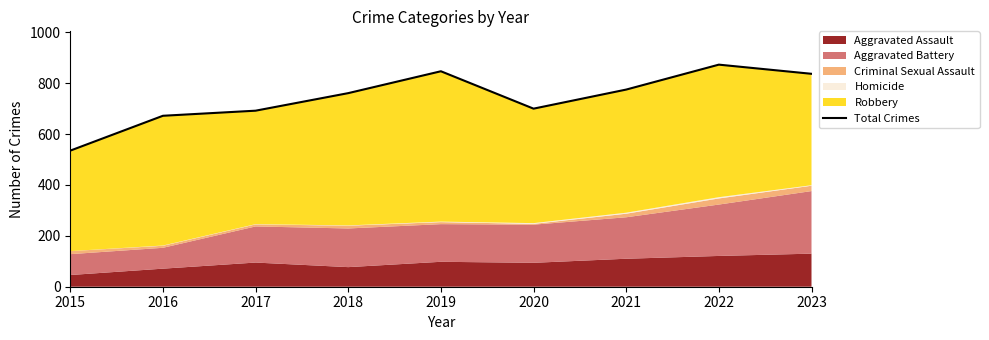

The value at 2016 is 365. True or false?

False